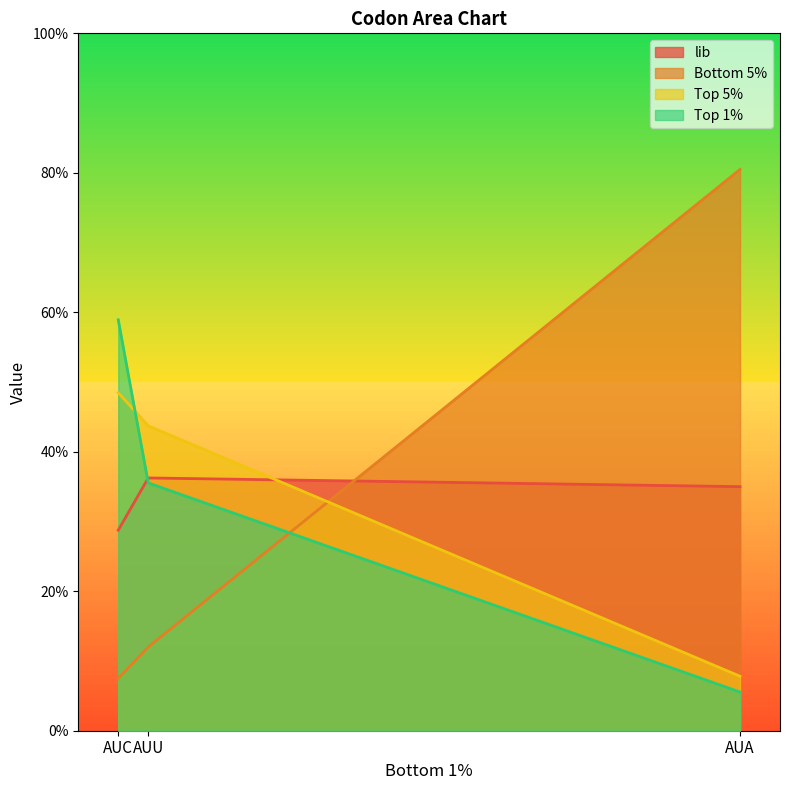

Count the lib values in the range 0 to 1.

3